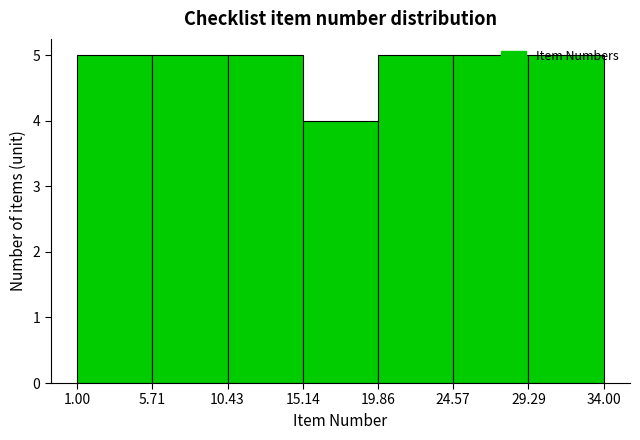

What is the height of the bar covering 15.14 to 19.86 on the x-axis? The values are not printed on the chart, so give them approximately, as read against the axis.

4